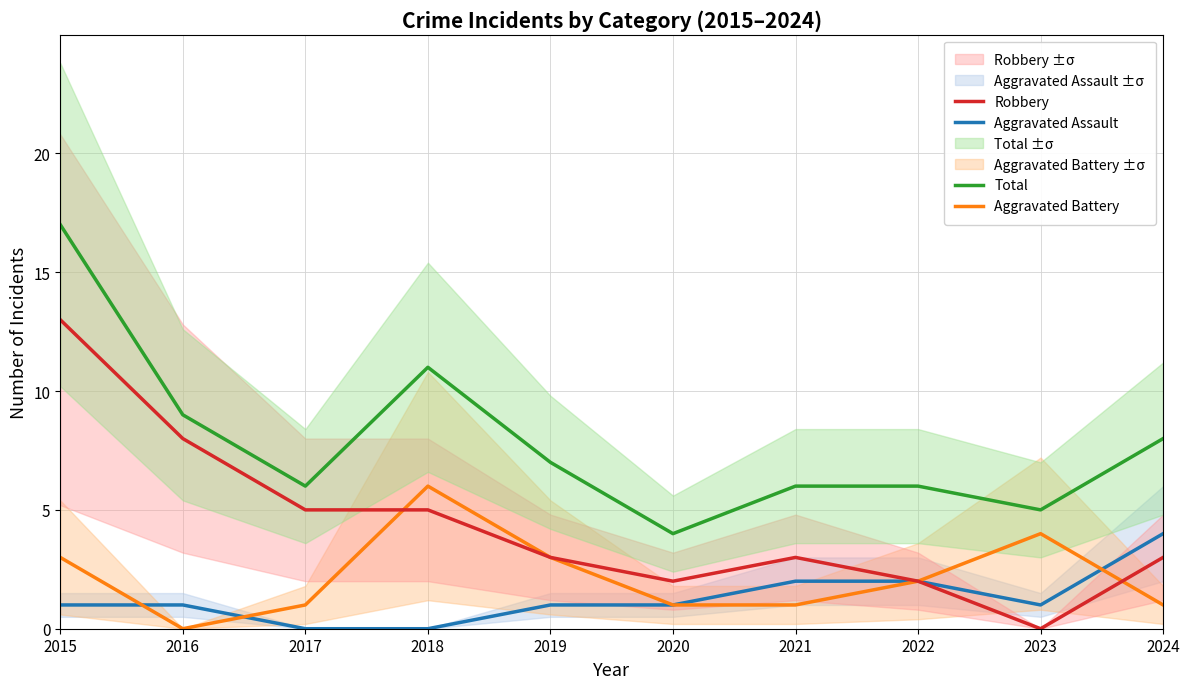

The Aggravated Battery series shows 3 at 2016. True or false?

False